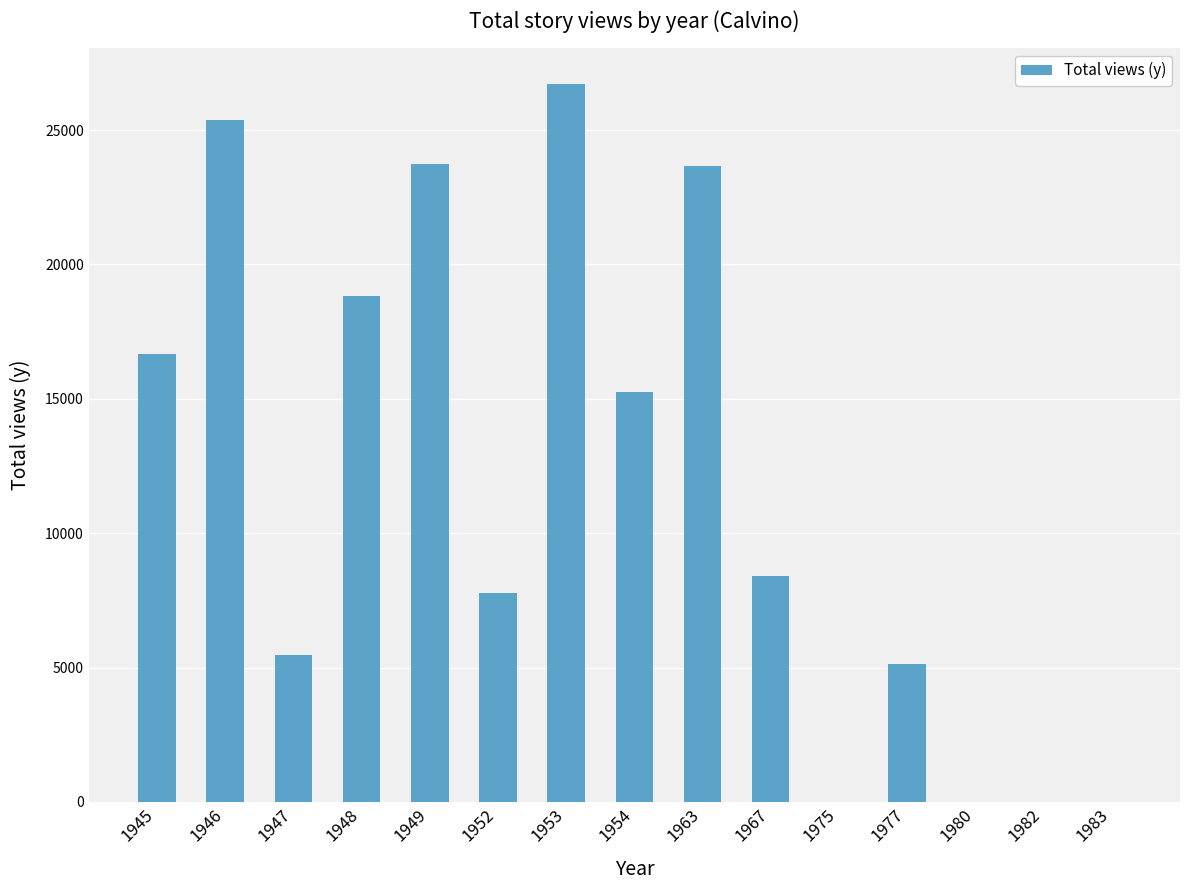

What is the sum of the values at 1975 and 1954?

15258